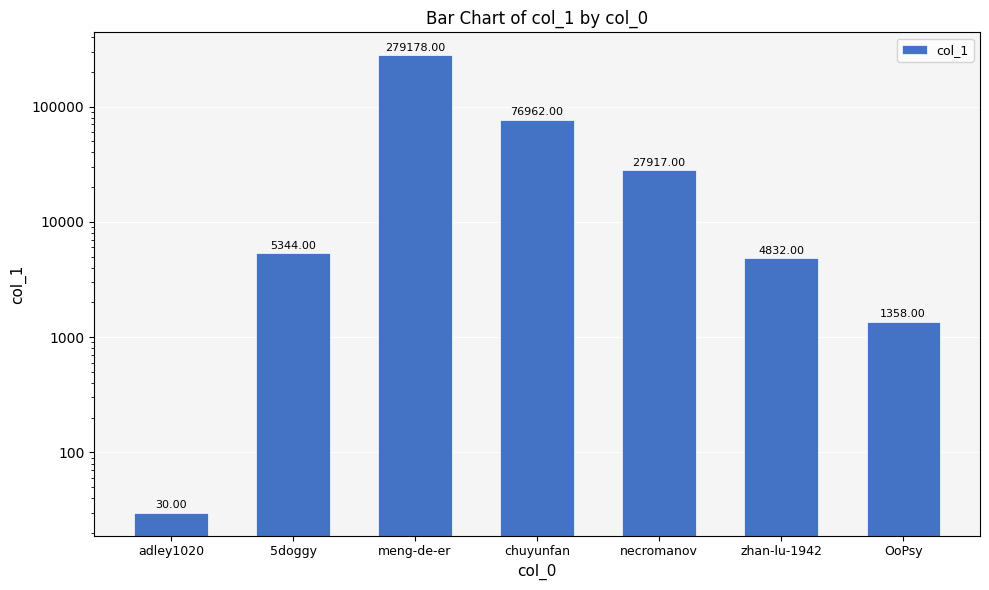

What is the label of the 5th bar from the left?

necromanov